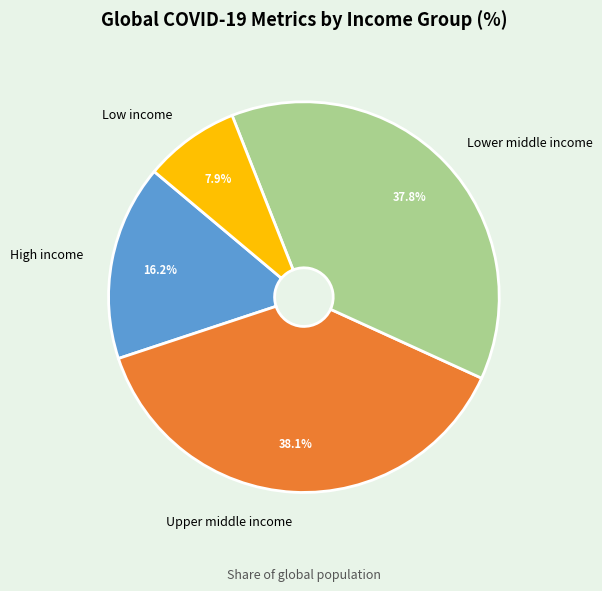

Do High income and Upper middle income together represent more than half of the pie?

Yes